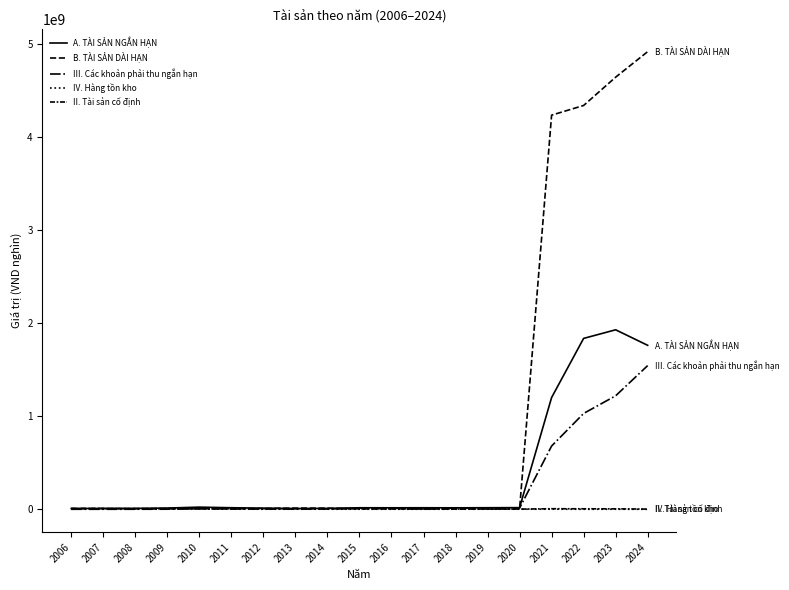

At how many categories does at least one series exceed 4226187765?

4